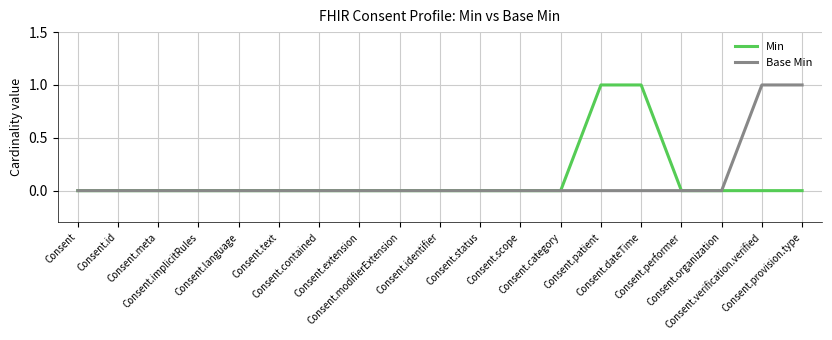

True or false: Base Min and Min cross at least once.

False